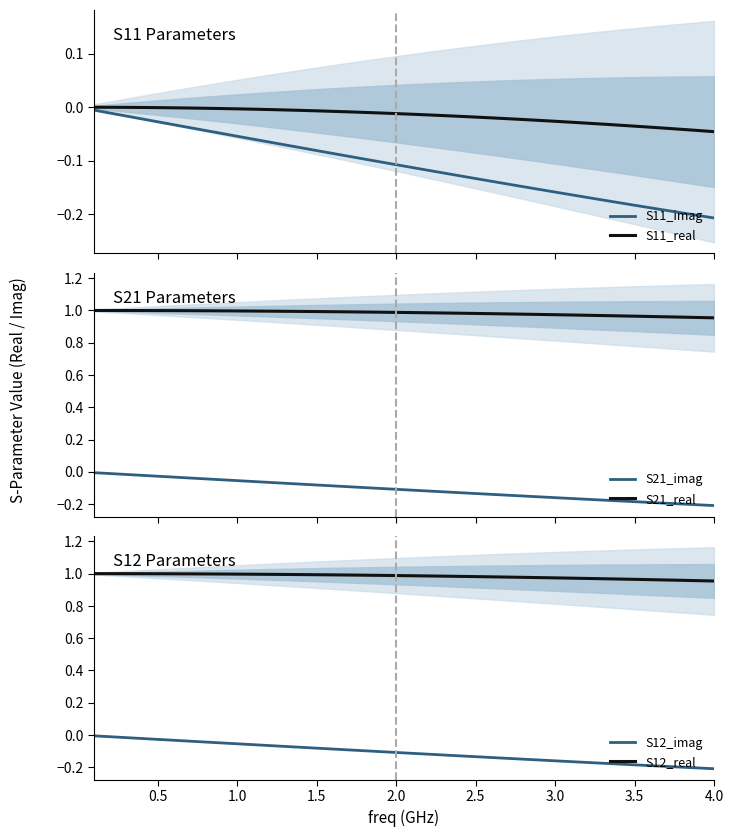

What is the average value of the S12_real series?

1.0